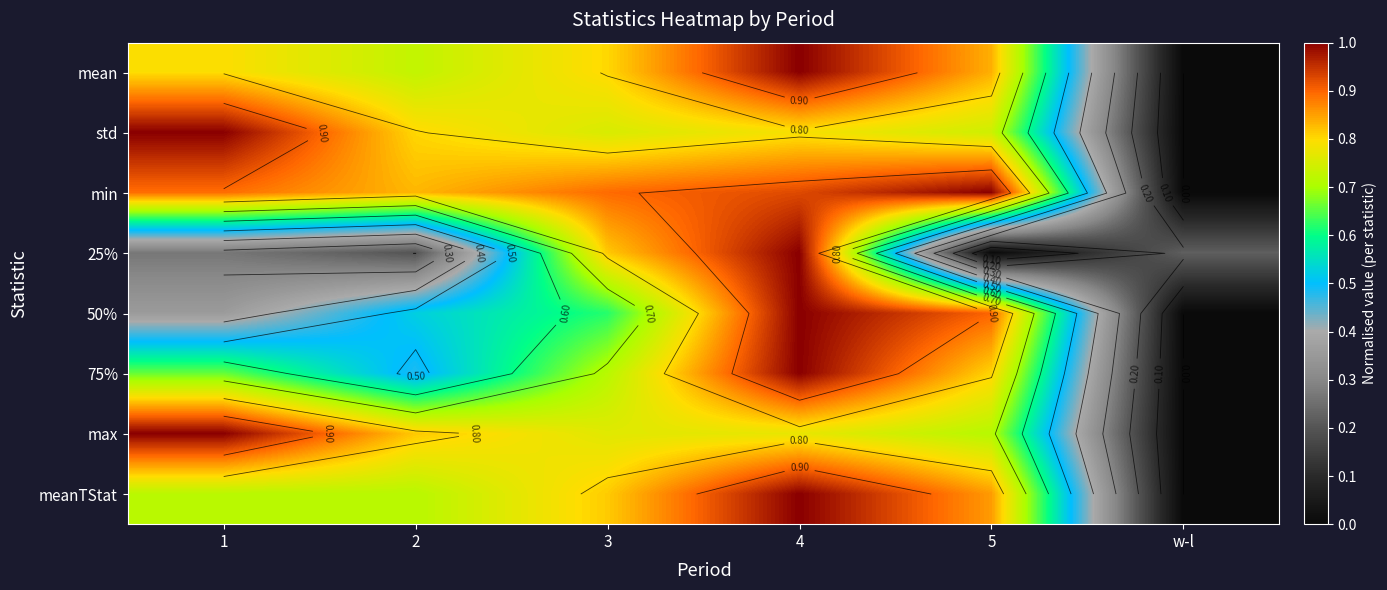

At which category is the sum across all series the highest?

4